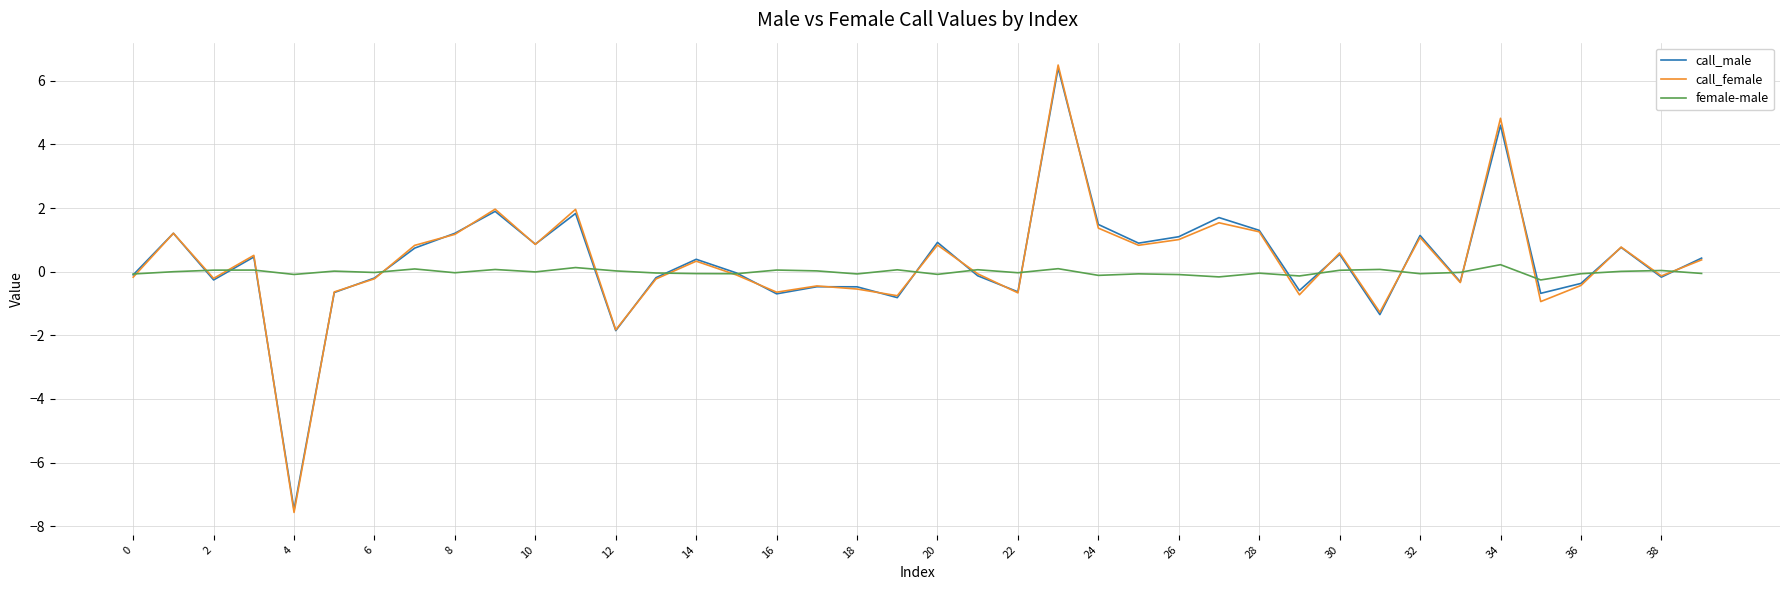

What is the difference between the maximum and minimum values in the call_female series?

14.1